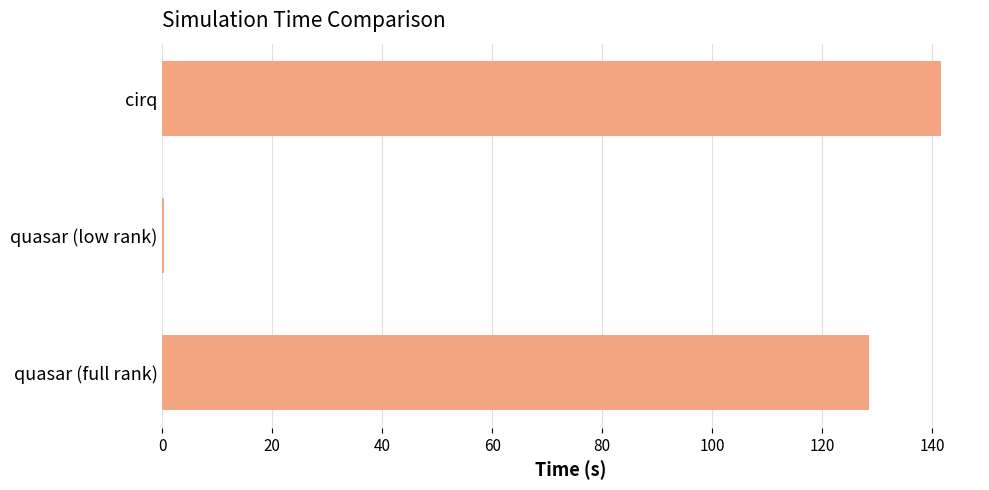

What is the maximum value shown in the chart?

141.6